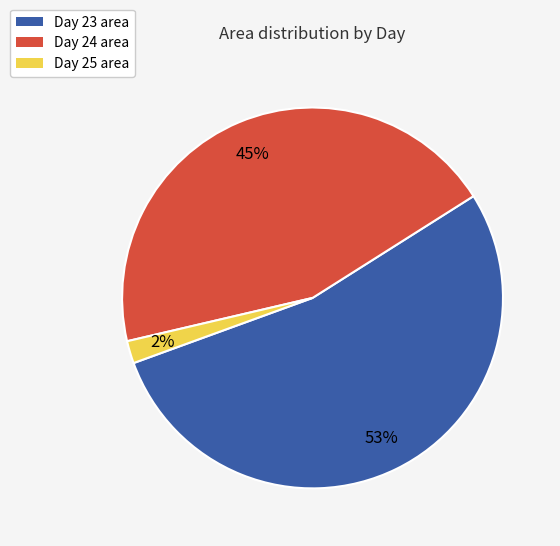

Is there a majority slice in this chart?

Yes